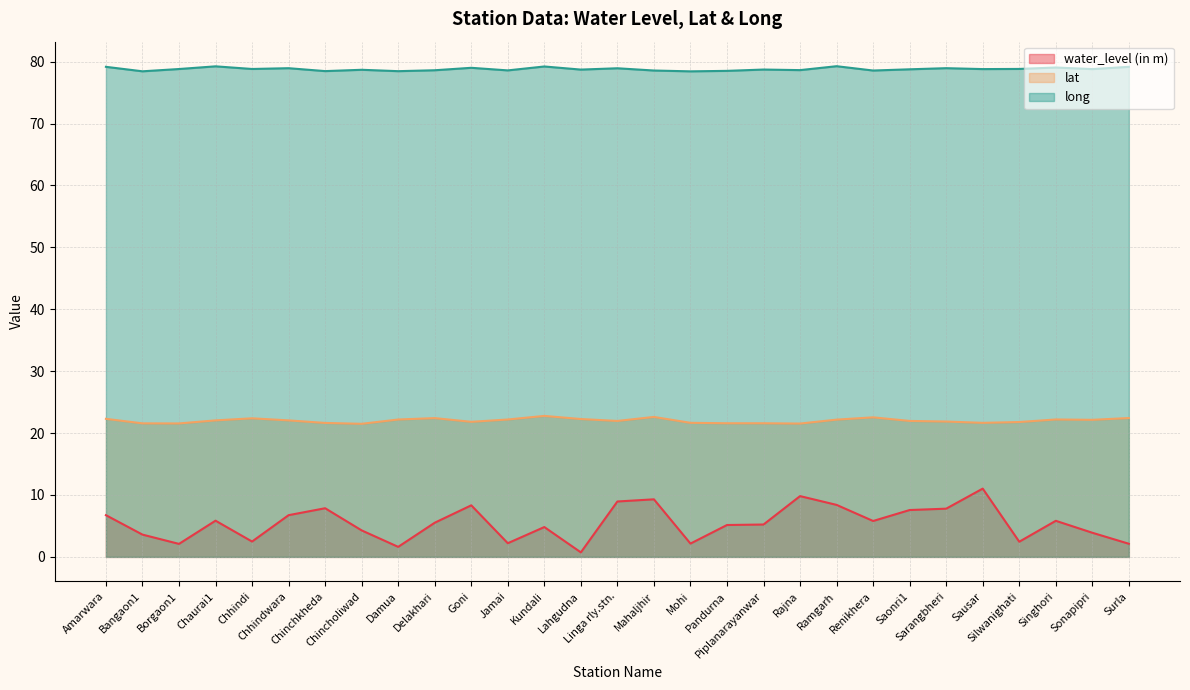

What is the maximum value shown in the chart?

79.3